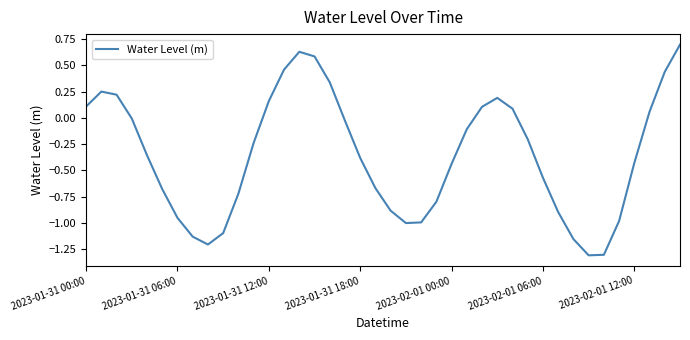

What is the greatest value displayed?

0.7